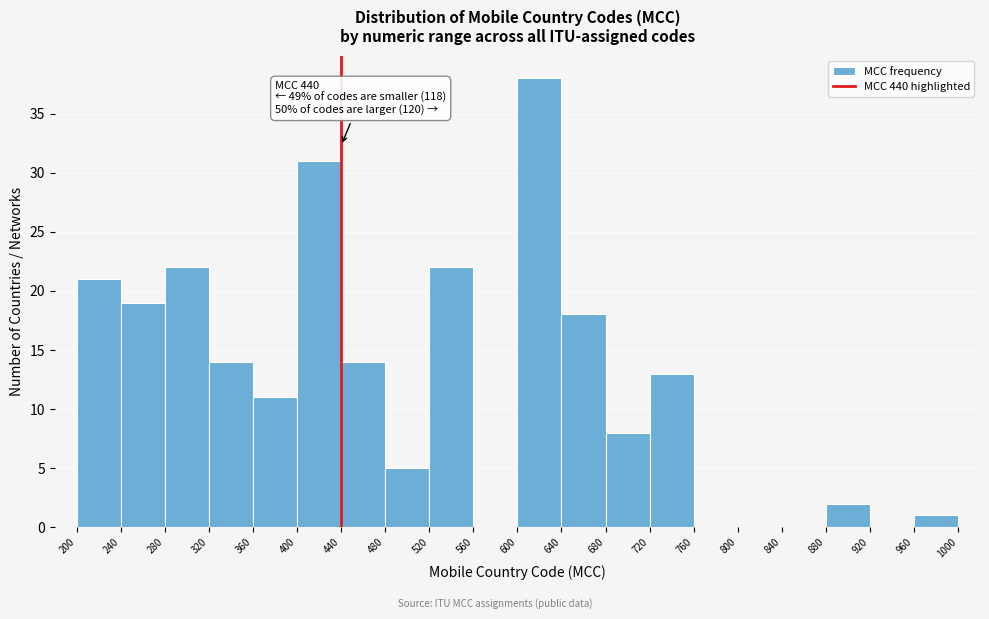

Over which range of the x-axis is the bar tallest?

600 to 640